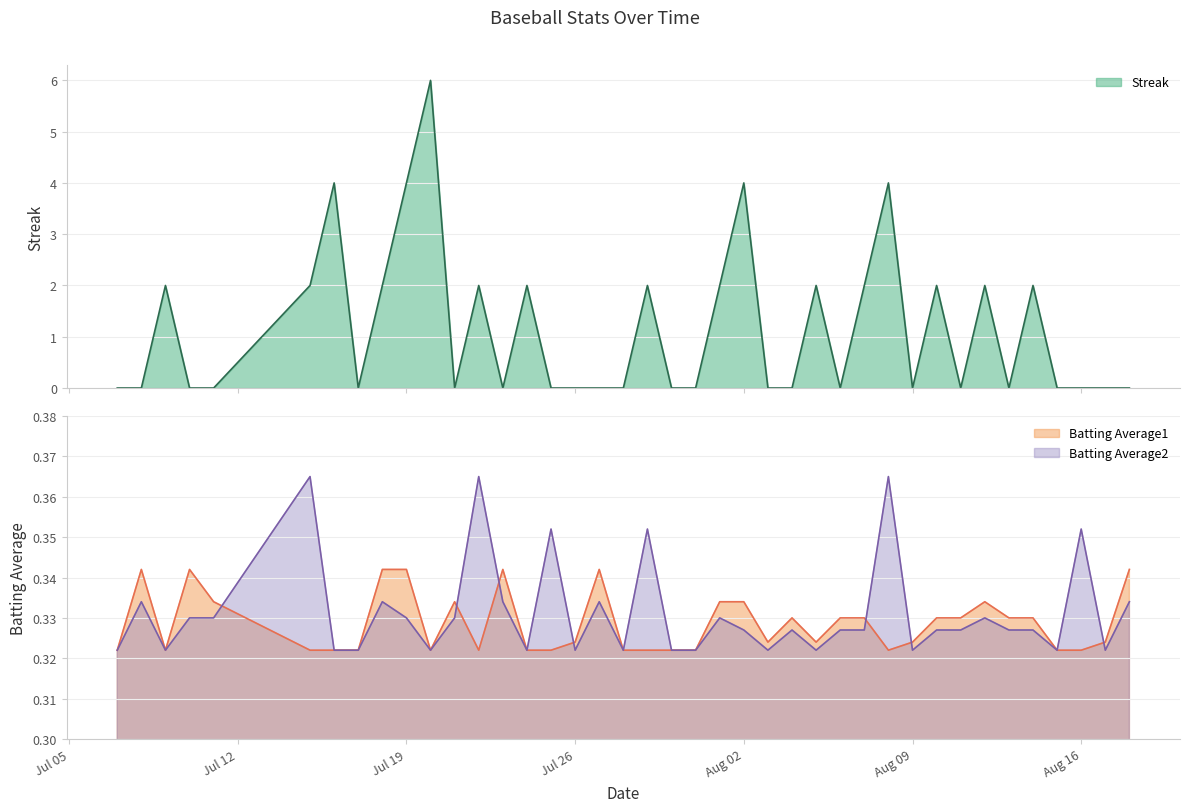

Is the value of Batting Average2 at 2010-08-11 greater than the value of Streak at 2010-08-01?

No